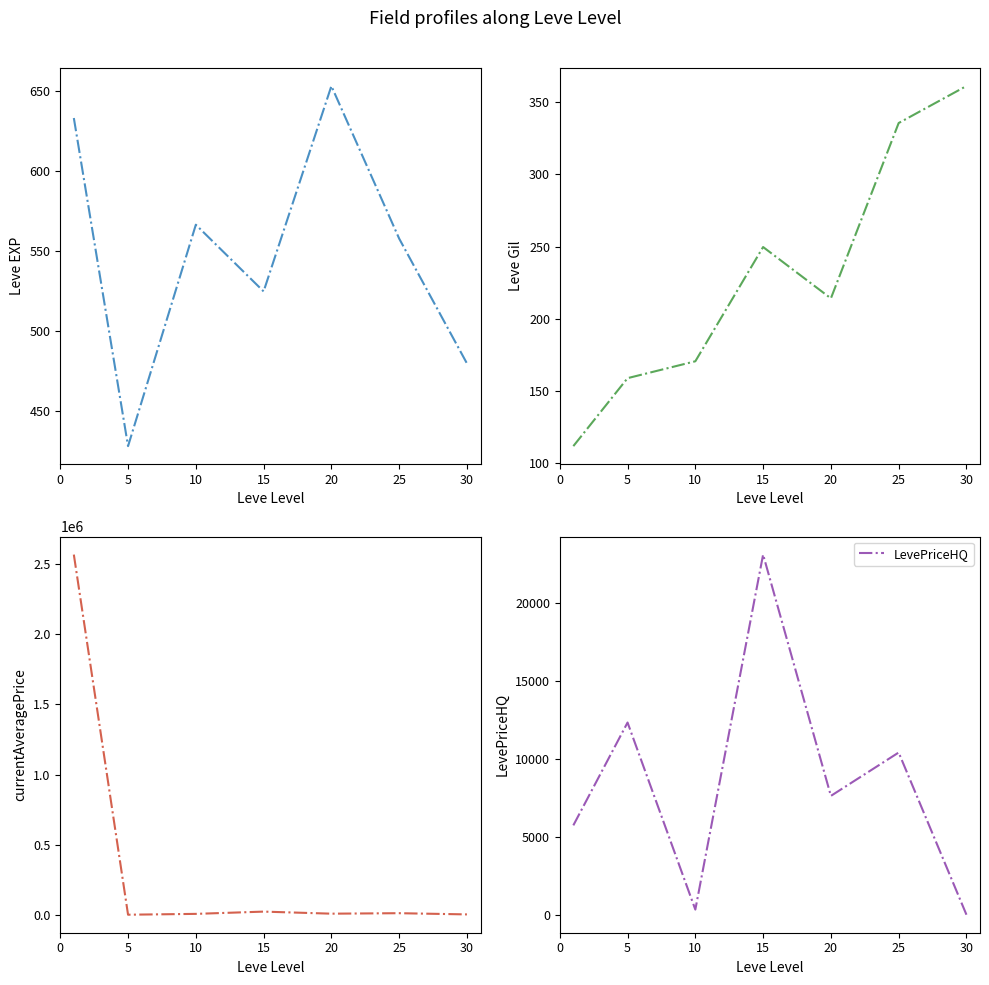

The Leve EXP series shows 480.0 at 30. True or false?

True